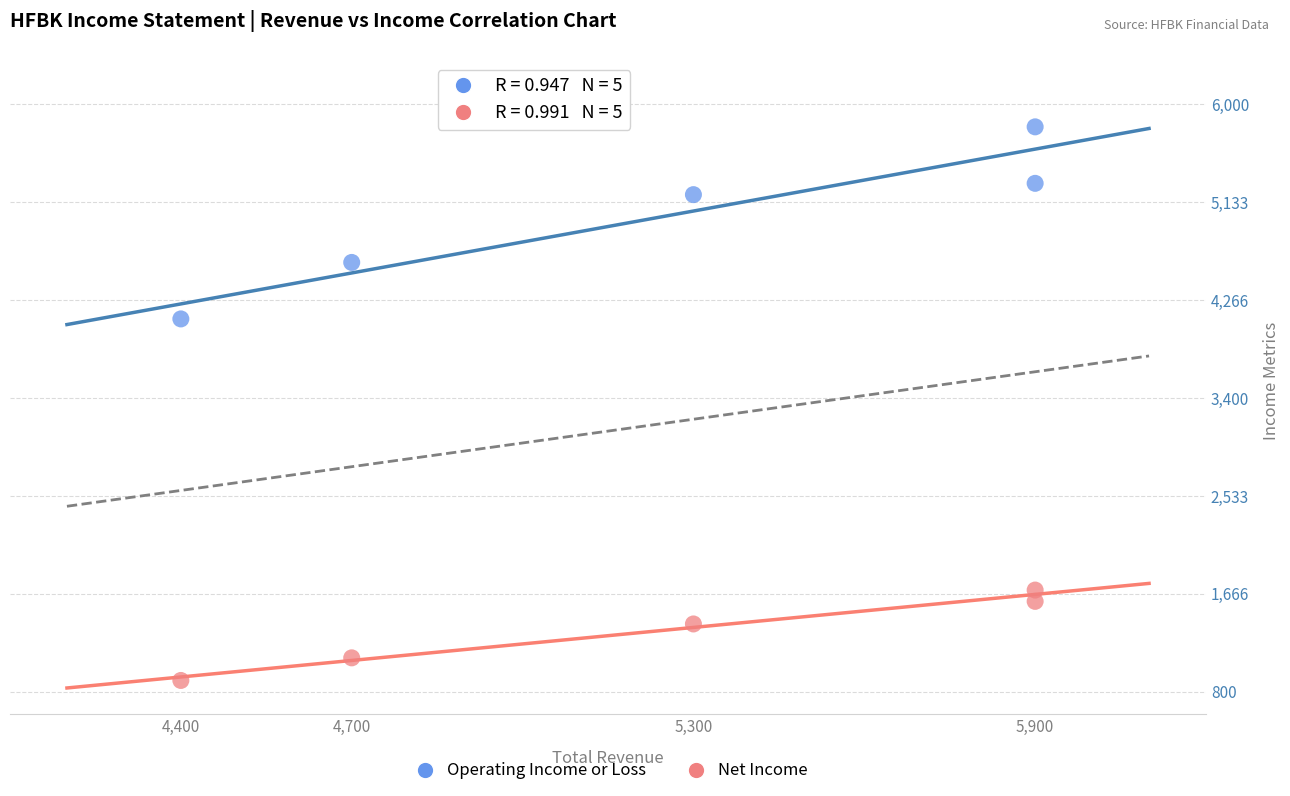

Across all data points, what is the average Y value?

3170